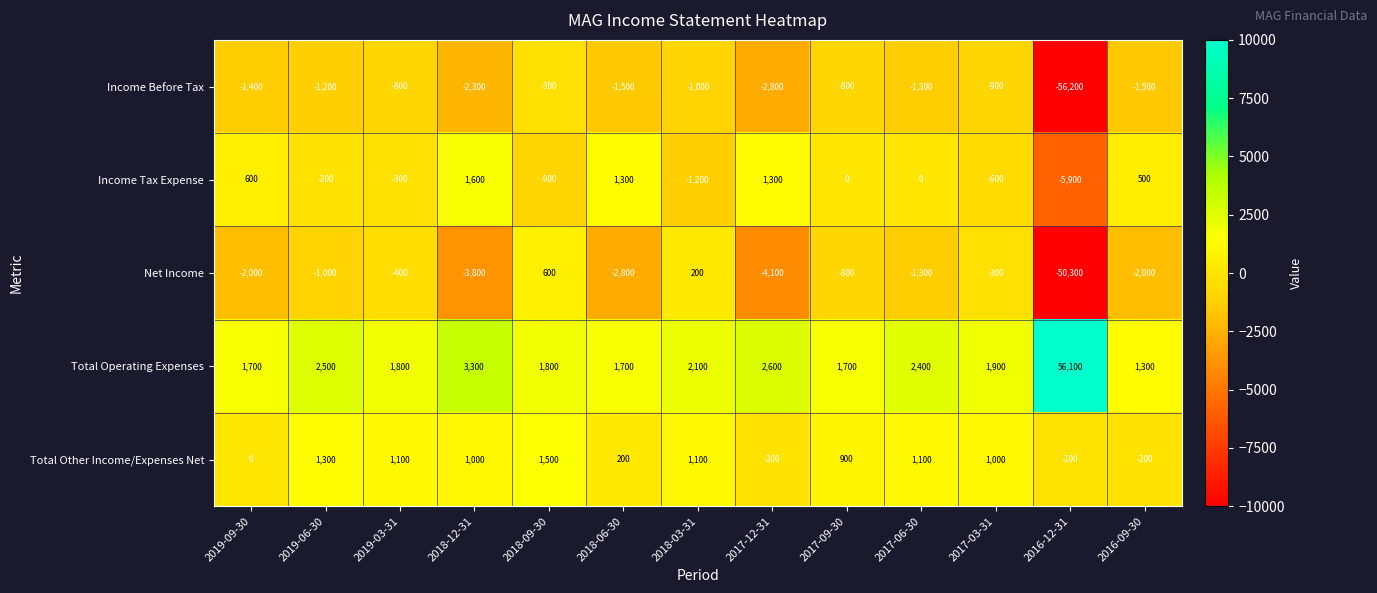

At which label does Income Tax Expense first exceed 0?

2019-09-30